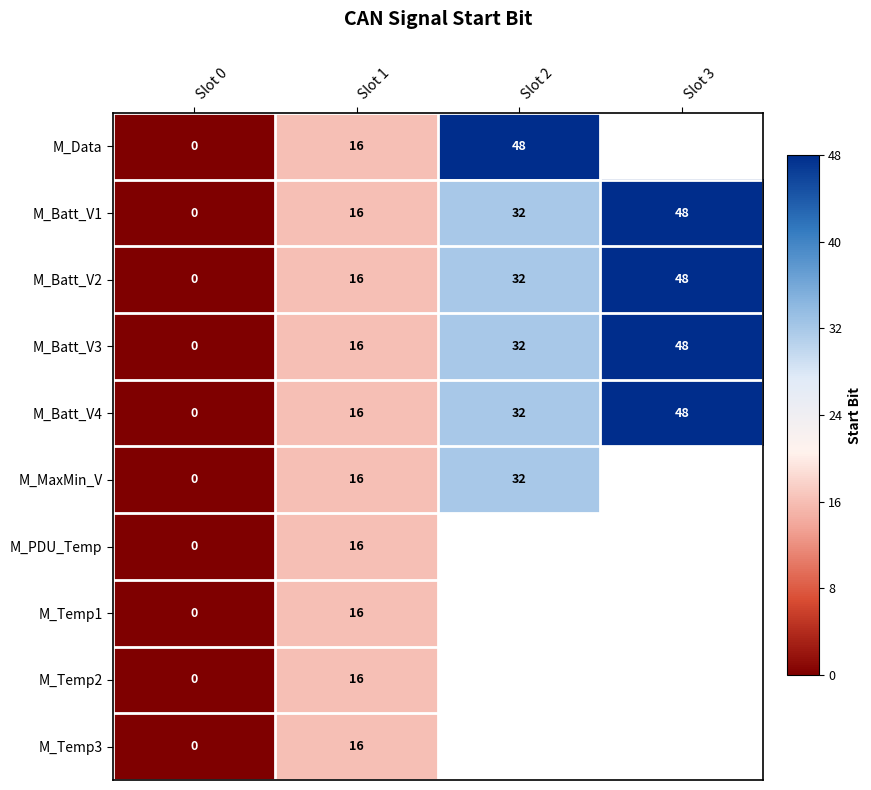

The value of M_Batt_V2 at Slot 1 is 7. True or false?

False